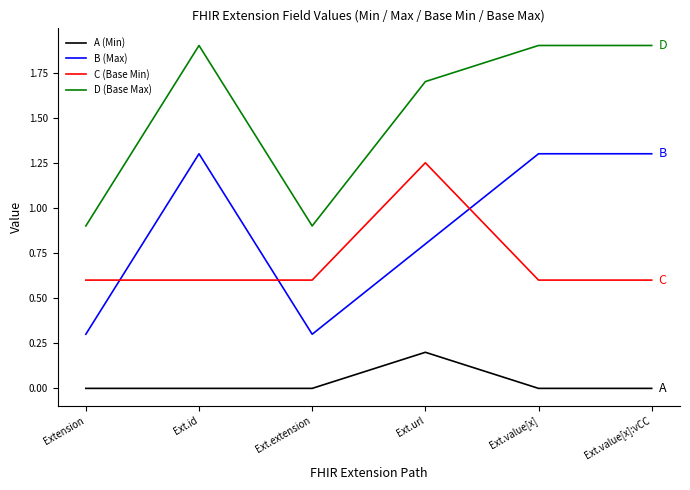

Is it true that D (Base Max) equals 0.9 at Ext.extension?

True